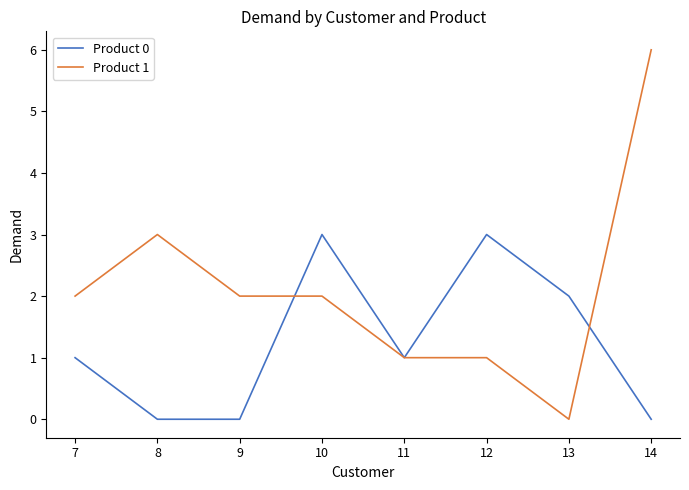

At 8, list the series in order from smallest to largest.

Product 0, Product 1